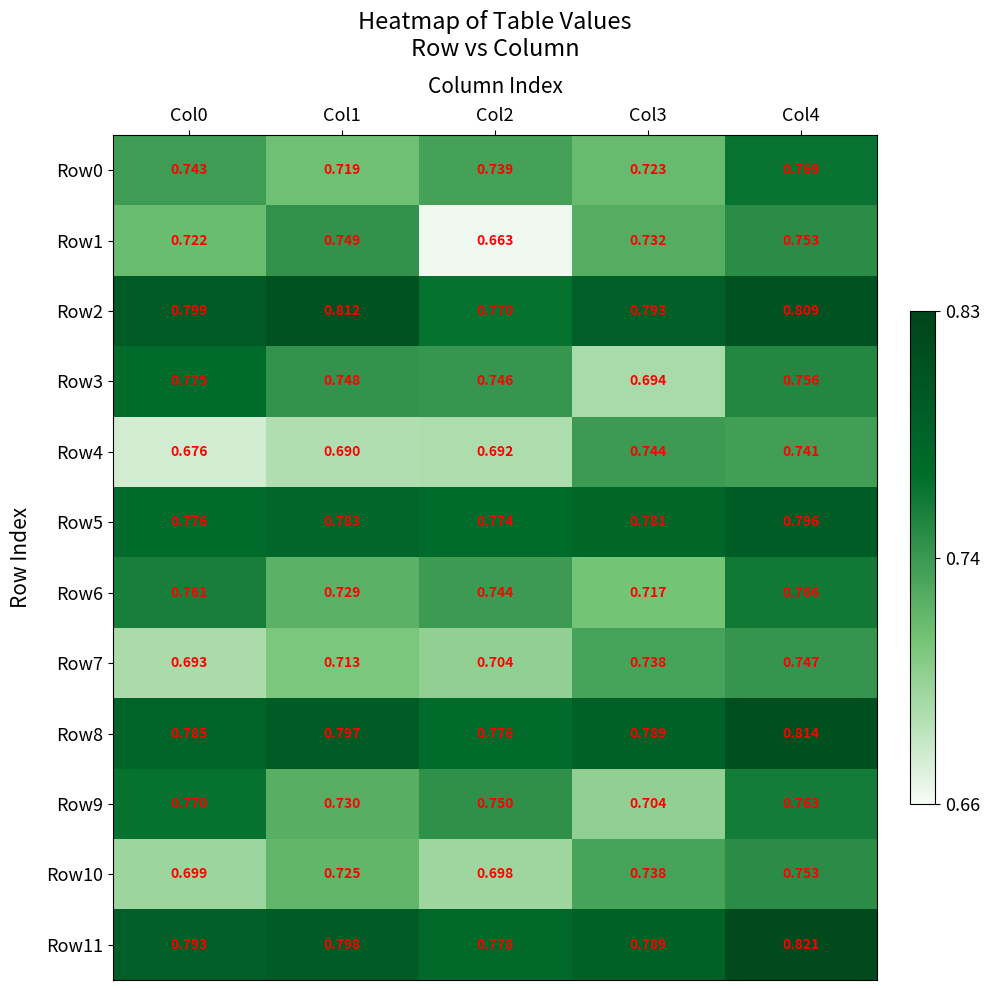

Is the value of Row8 at Col0 greater than the value of Row6 at Col1?

Yes